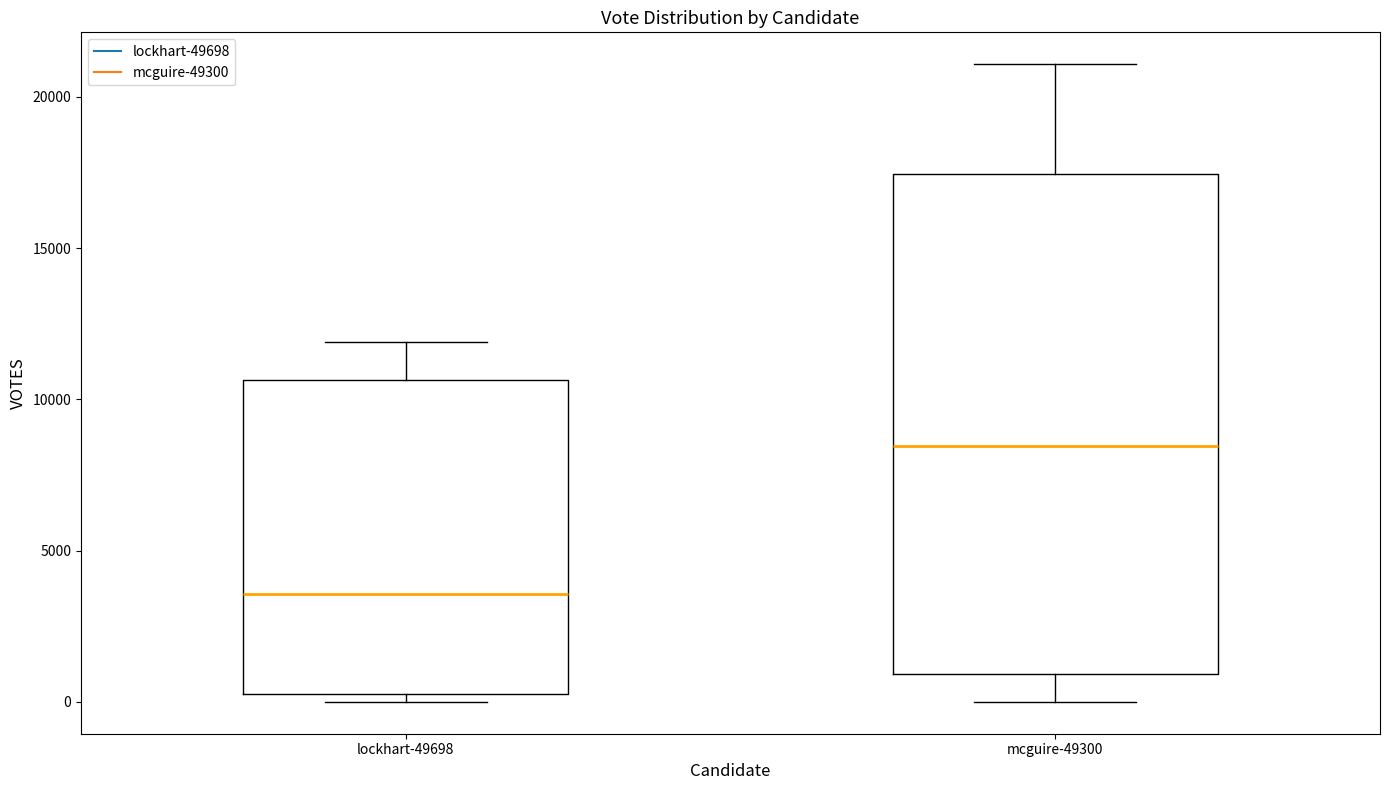

Which box has the lowest median line?

lockhart-49698